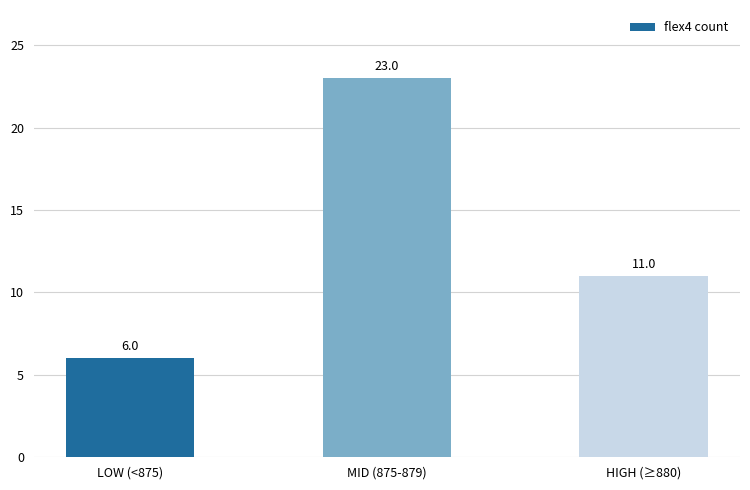

What is the change in value from LOW (<875) to MID (875-879)?

+17